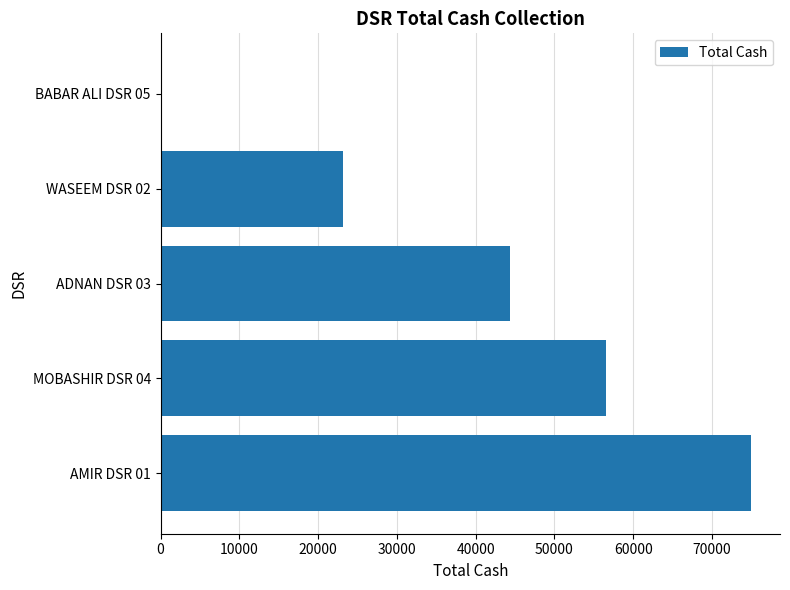

How many values are above zero?

4